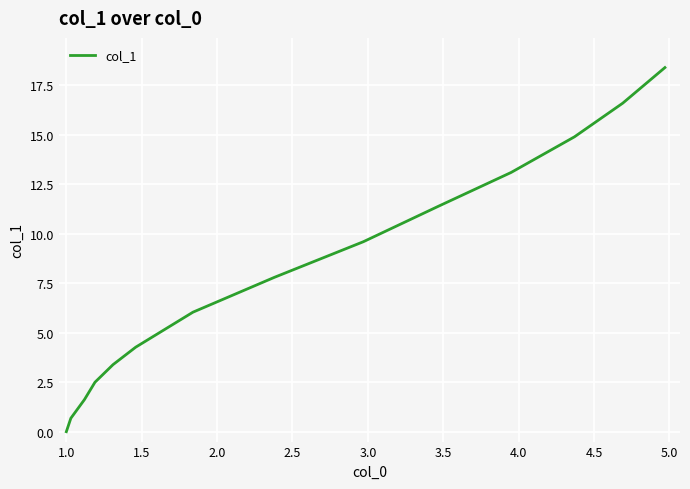

What is the difference between the maximum and minimum values?

18.4